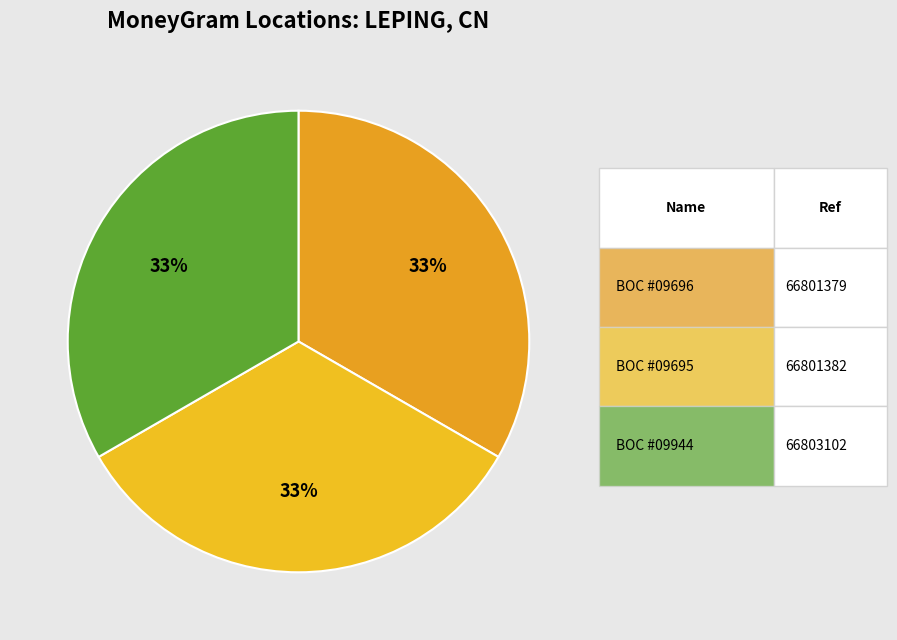

Is there any slice that represents more than half of the pie?

No